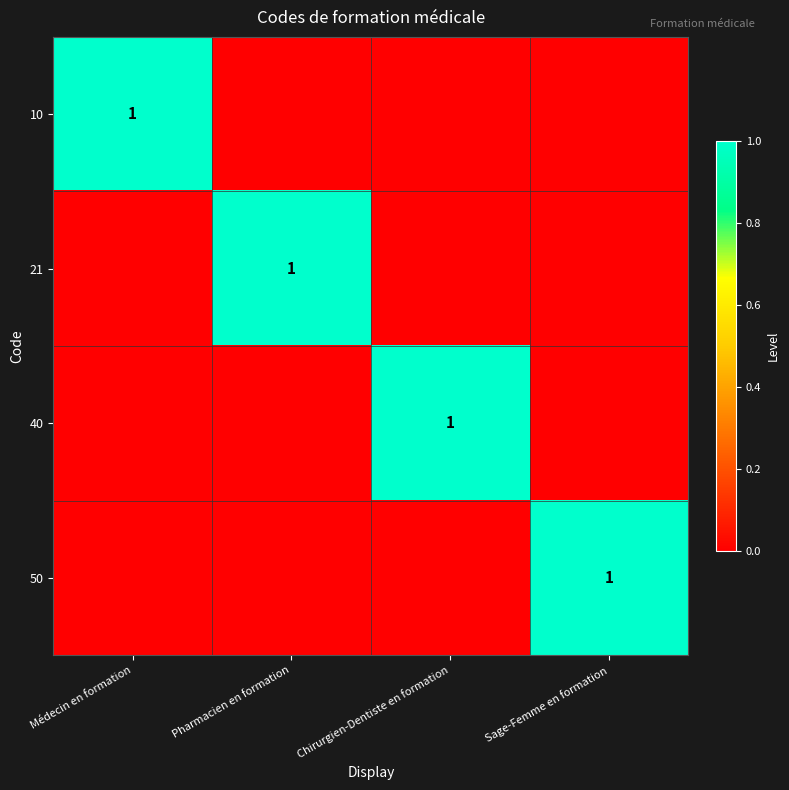

The 40 series shows 1 at Chirurgien-Dentiste en formation. True or false?

True